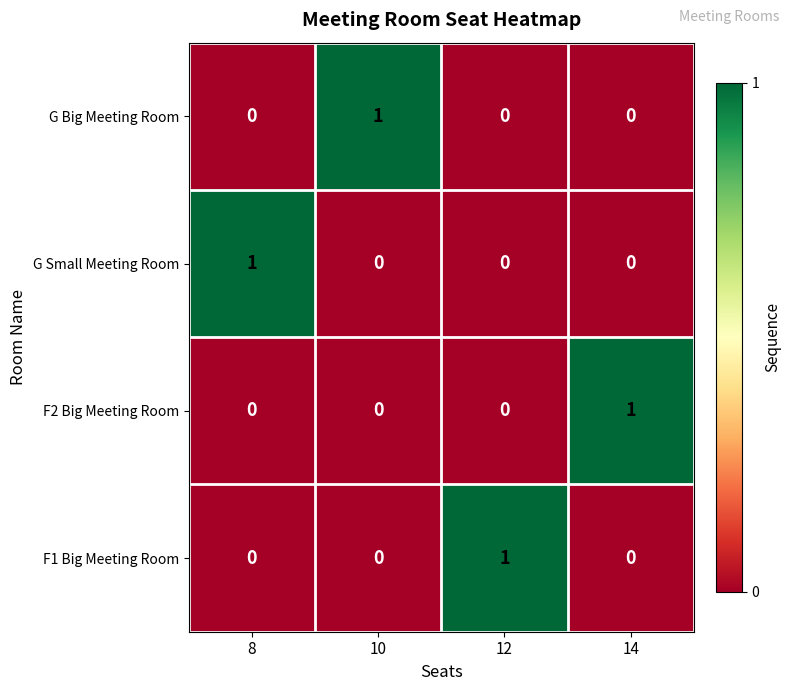

How many series are shown in this chart?

4